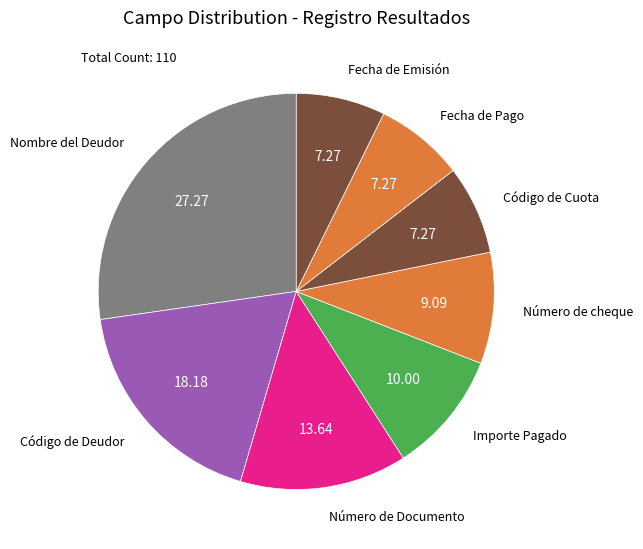

Combined, do Fecha de Emisión and Código de Cuota account for over 50%?

No